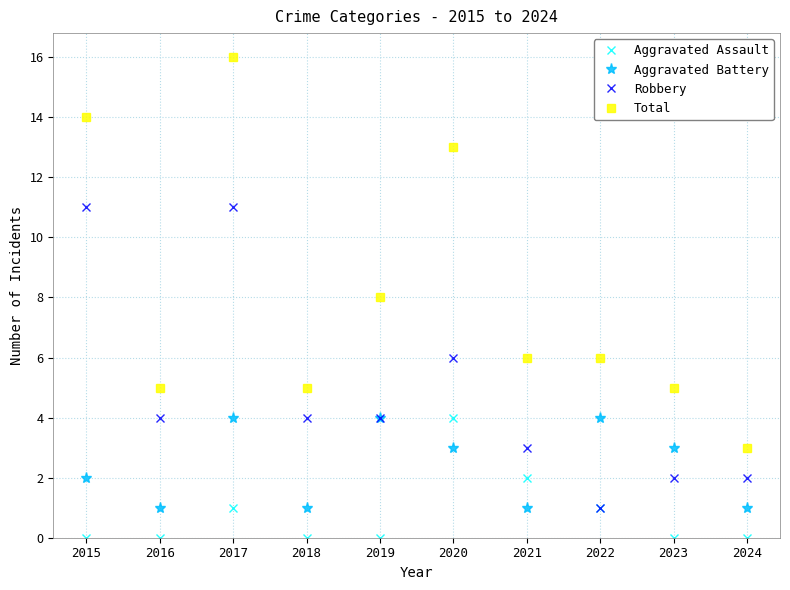

At which label is Aggravated Assault closest to 2?

2021